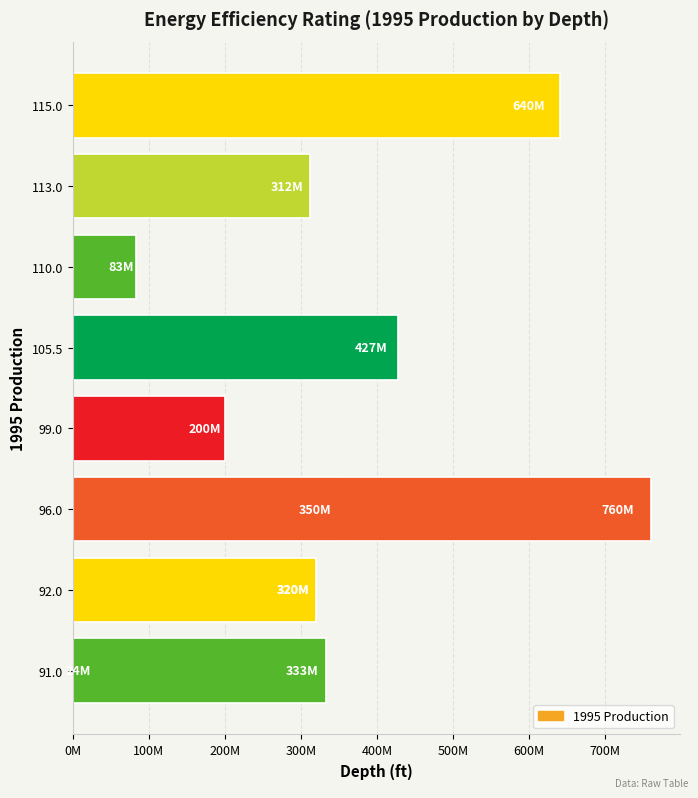

The chart shows a value of 586004225 at 105.5. True or false?

False